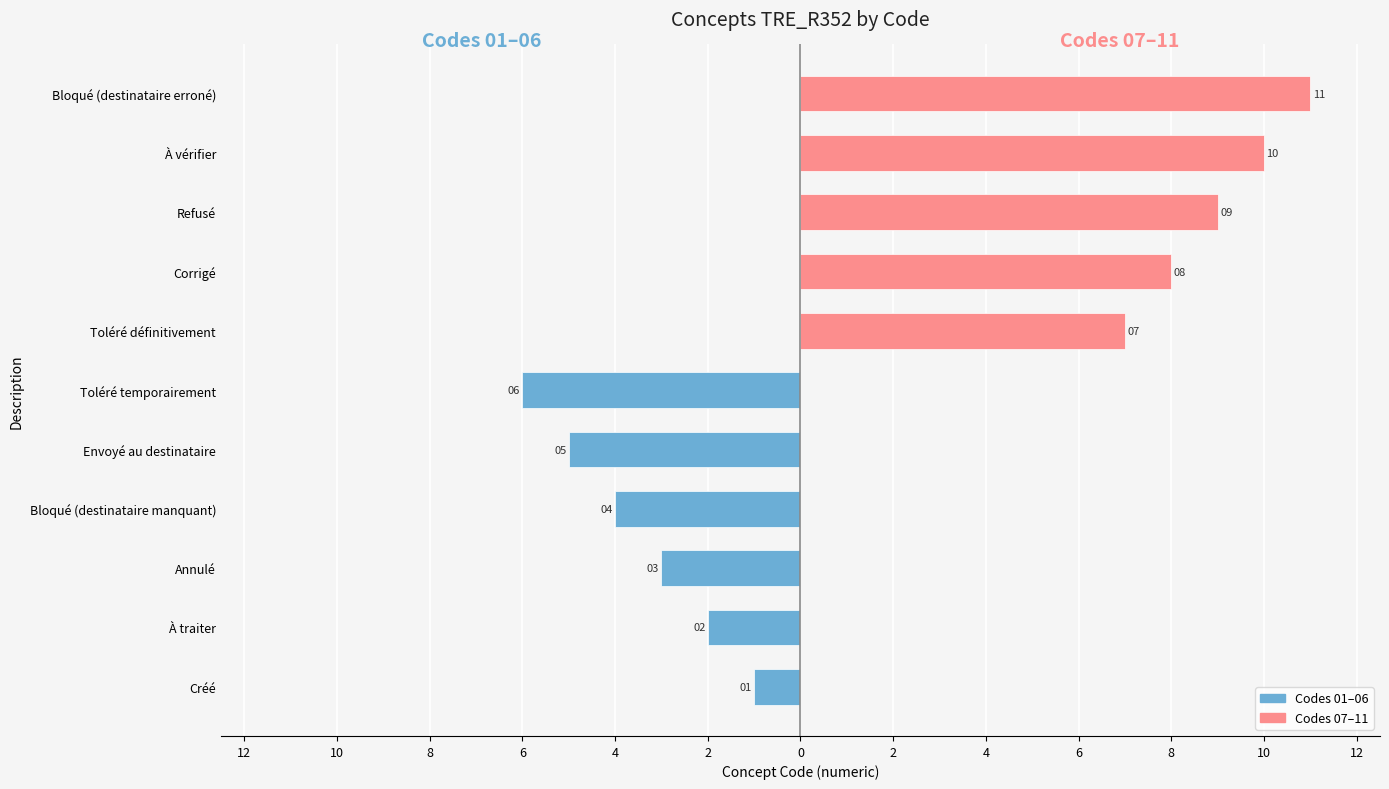

Are the bars horizontal?

Yes